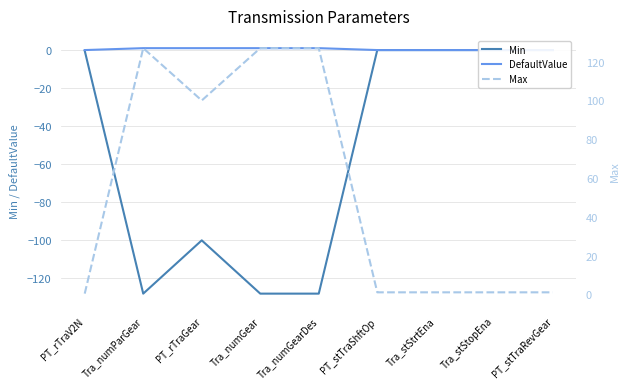

What is the difference between the second highest and minimum values in the Max series?

126.7